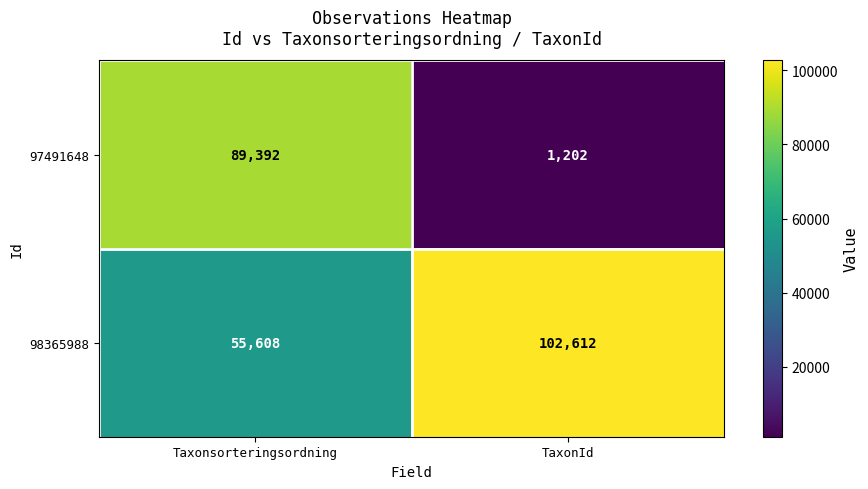

The 97491648 series shows 1202 at TaxonId. True or false?

True